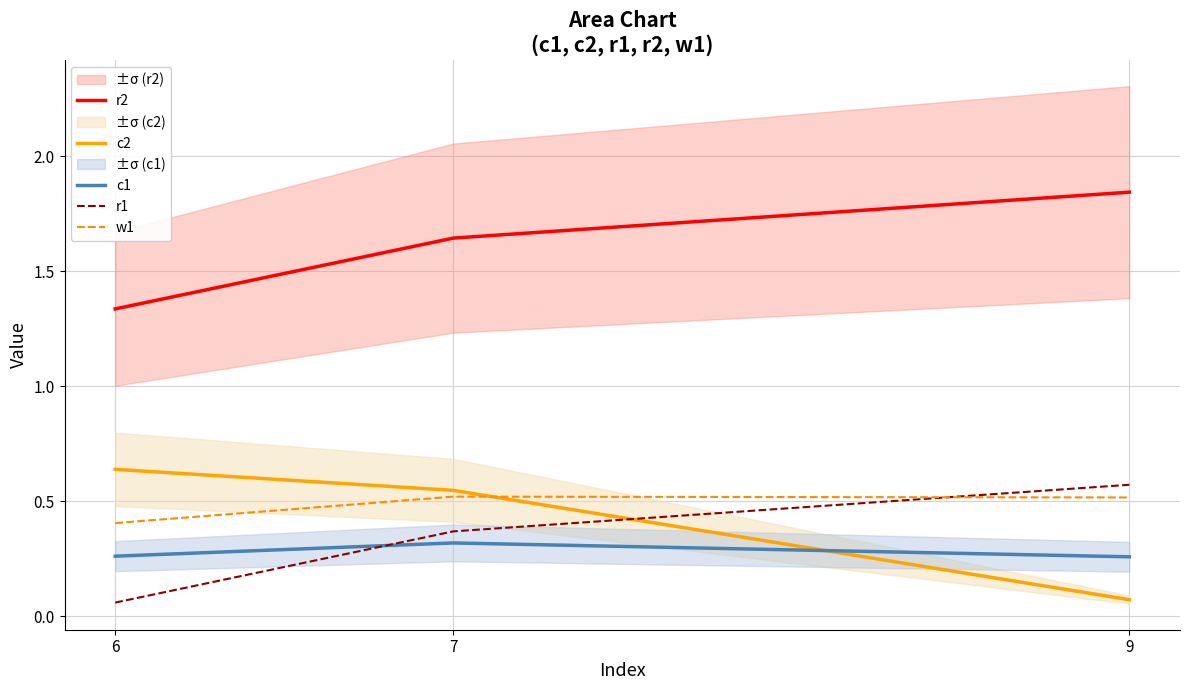

Rank the categories by w1 value from highest to lowest.

7, 9, 6